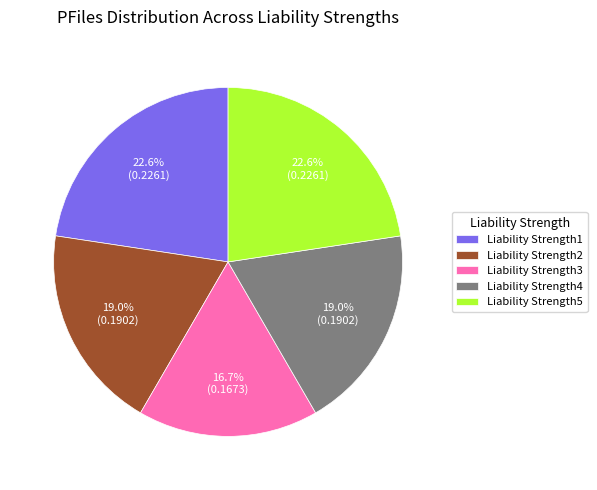

How many slices are in this pie chart?

5